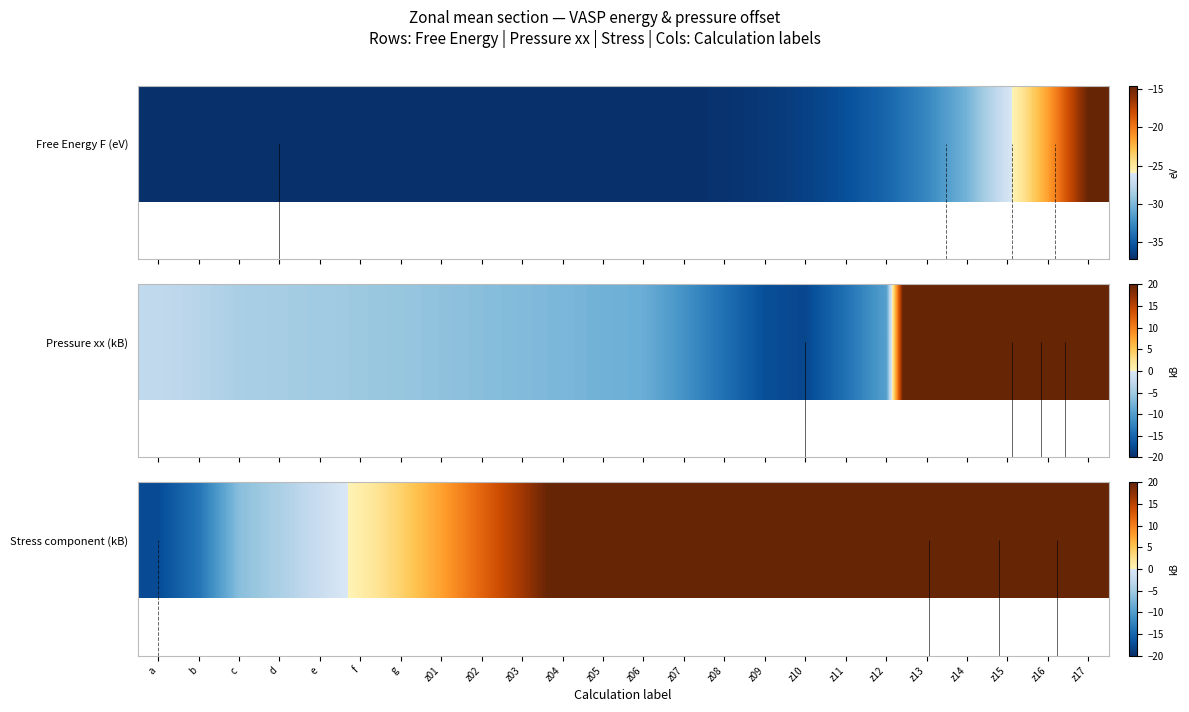

True or false: the data shows 409.4 at z09.

False